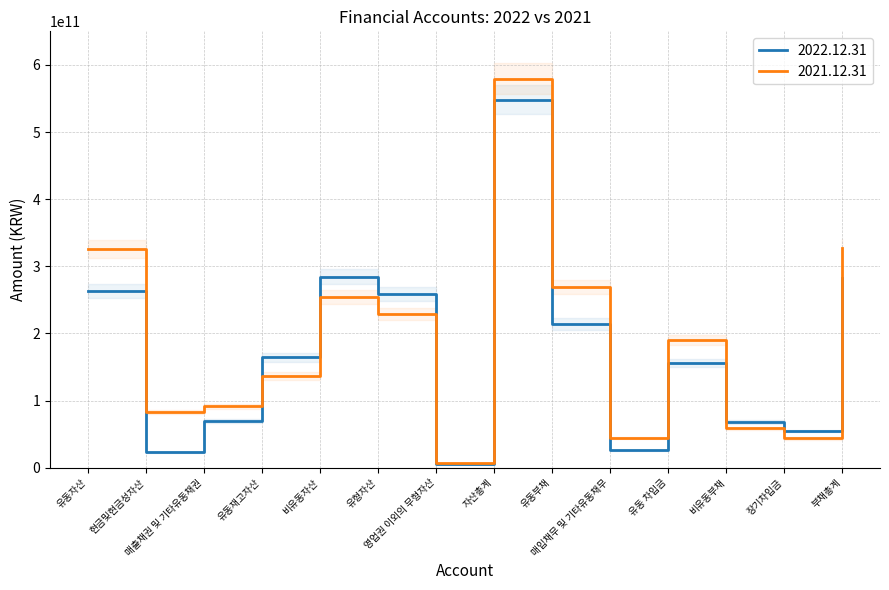

List the labels in order of 2021.12.31 value, largest first.

자산총계, 부채총계, 유동자산, 유동부채, 비유동자산, 유형자산, 유동 차입금, 유동재고자산, 매출채권 및 기타유동채권, 현금및현금성자산, 비유동부채, 매입채무 및 기타유동채무, 장기차입금, 영업권 이외의 무형자산